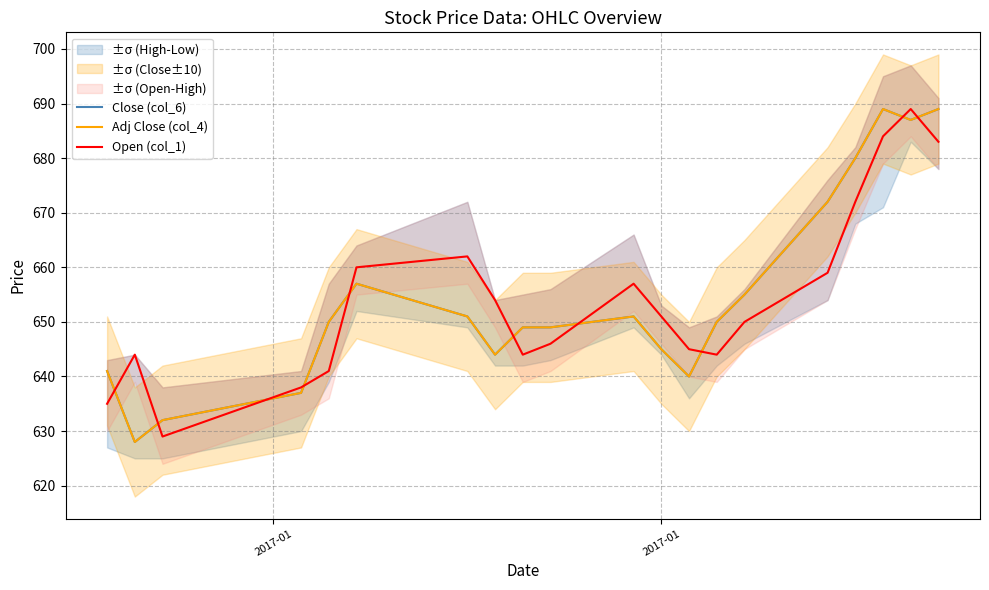

Reading left to right, list all the values displayed in this chart.

Close (col_6): 641	628	632	637	650	657	651	644	649	649	651	645	640	650	655	672	680	689	687	689
Adj Close (col_4): 641	628	632	637	650	657	651	644	649	649	651	645	640	650	655	672	680	689	687	689
Open (col_1): 635	644	629	638	641	660	662	654	644	646	657	651	645	644	650	659	672	684	689	683